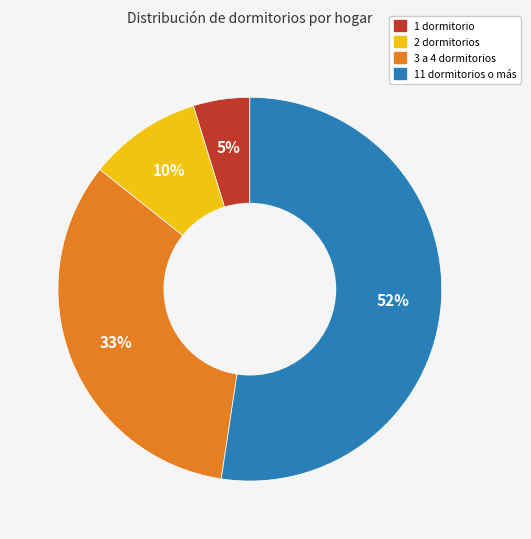

To the nearest percent, what is the average slice percentage?

25%